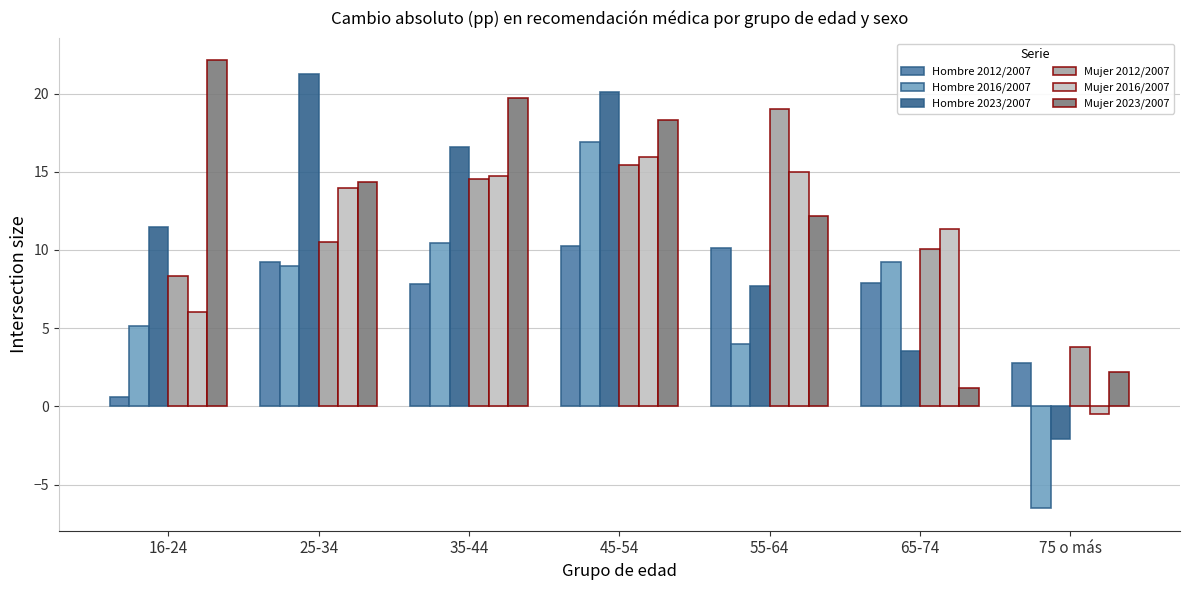

The value of Mujer 2023/2007 at 35-44 is 19.7. True or false?

True